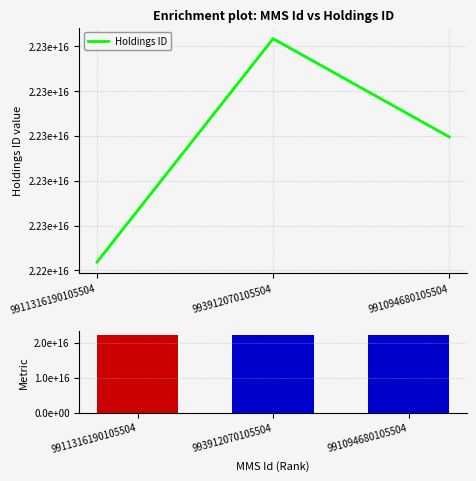

At which label does Ranking metric scores reach its minimum?

9911316190105504